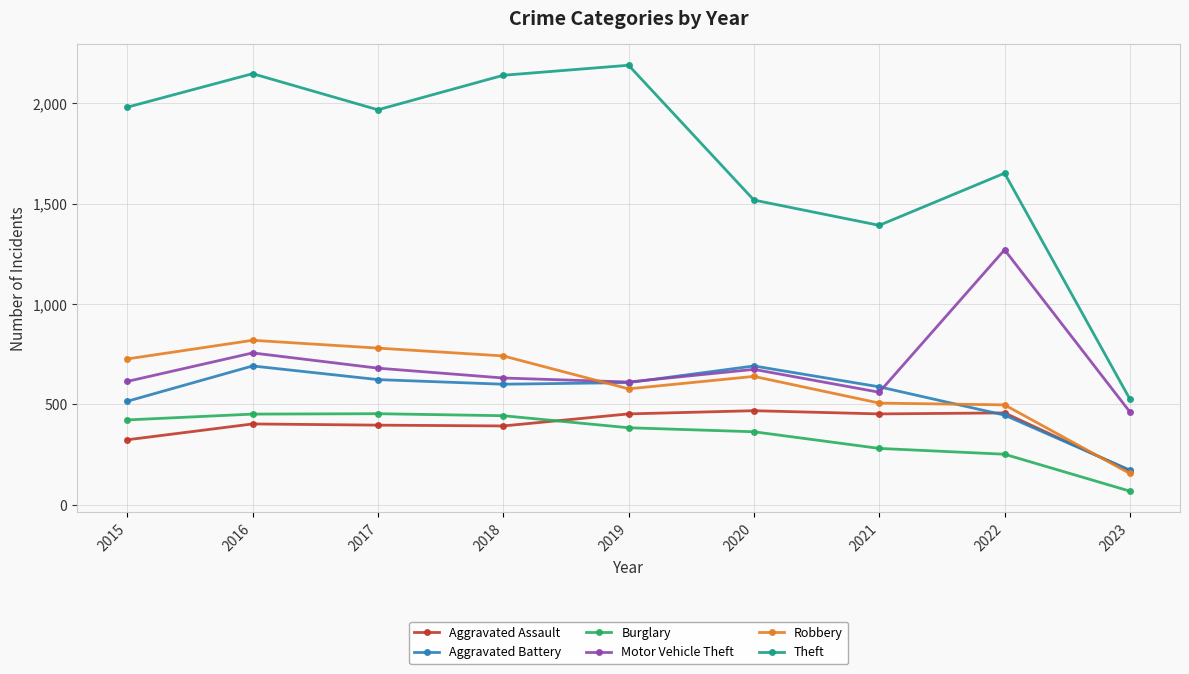

True or false: Theft and Robbery intersect in this chart.

False